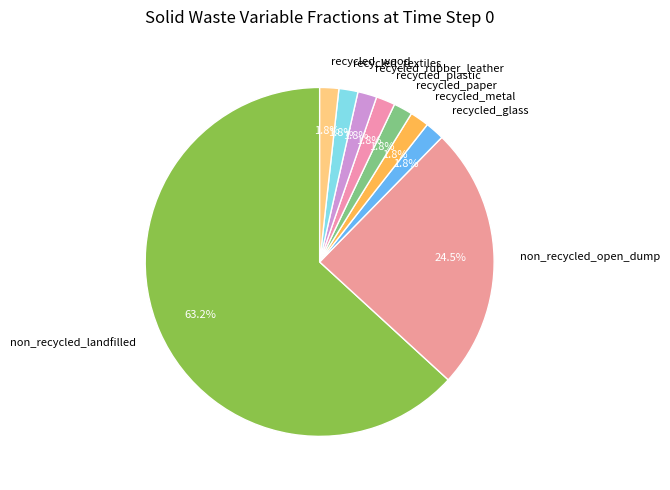

Which category has the smallest portion of the pie?

frac_waso_recycled_glass